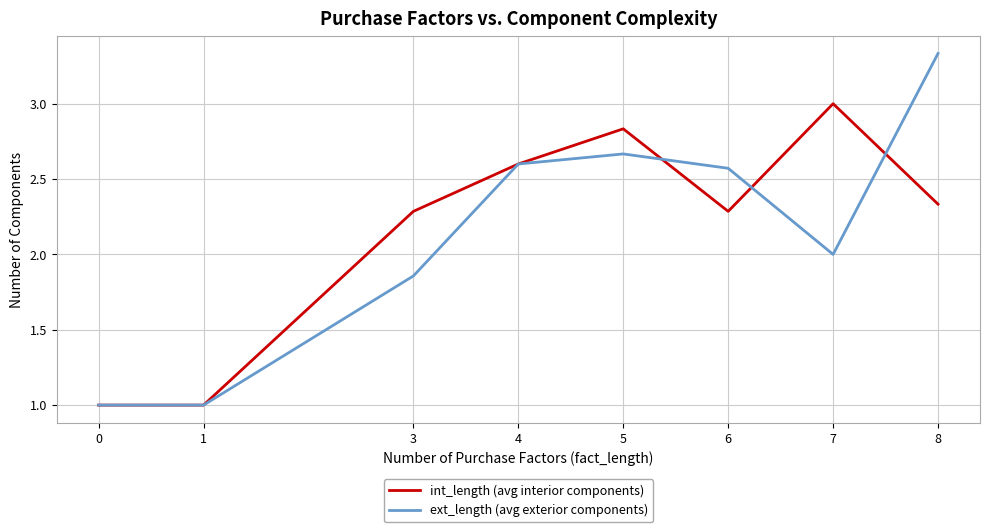

Rank the series by their maximum value, from highest to lowest.

ext_length (avg exterior components), int_length (avg interior components)